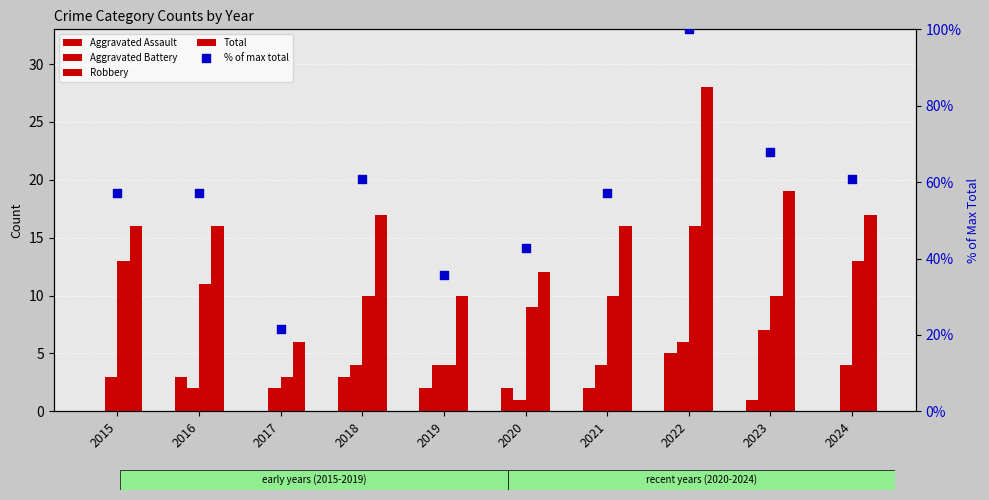

Which series contains the highest Y value?

% of max total